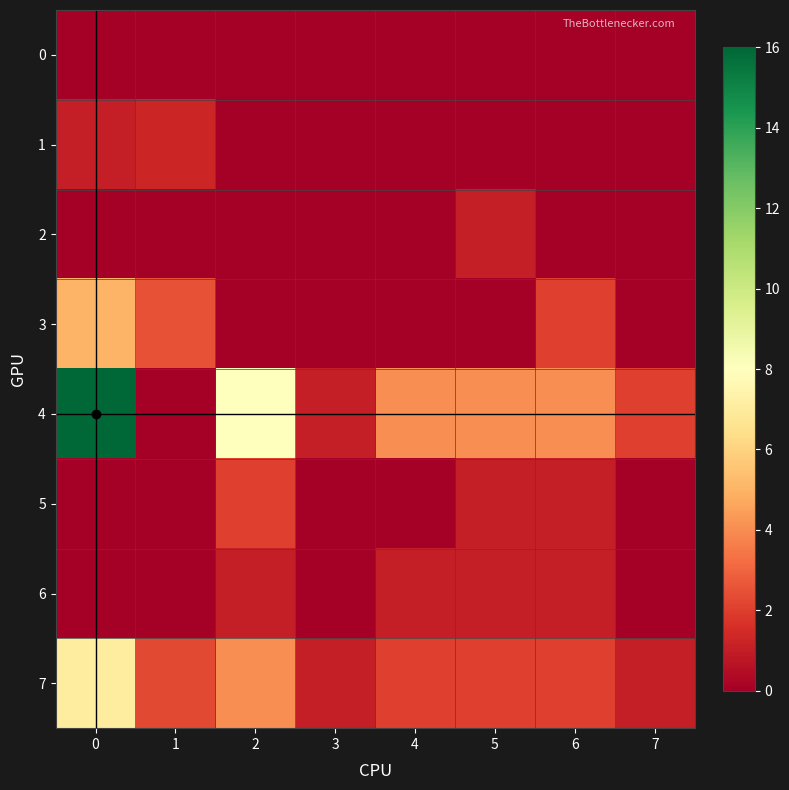

What is the total value across all series at 7?

3.0